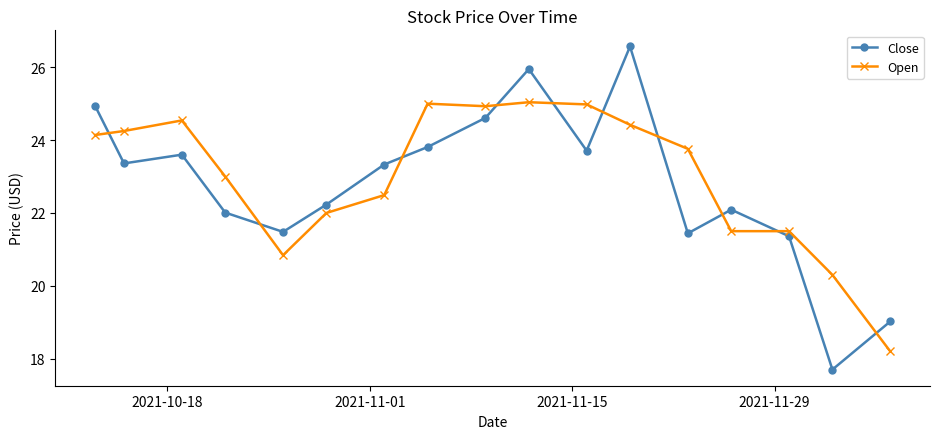

What is the minimum value for Open?

18.2